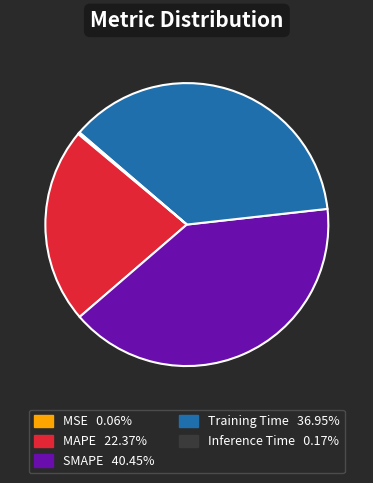

Which category has the biggest portion of the pie?

SMAPE